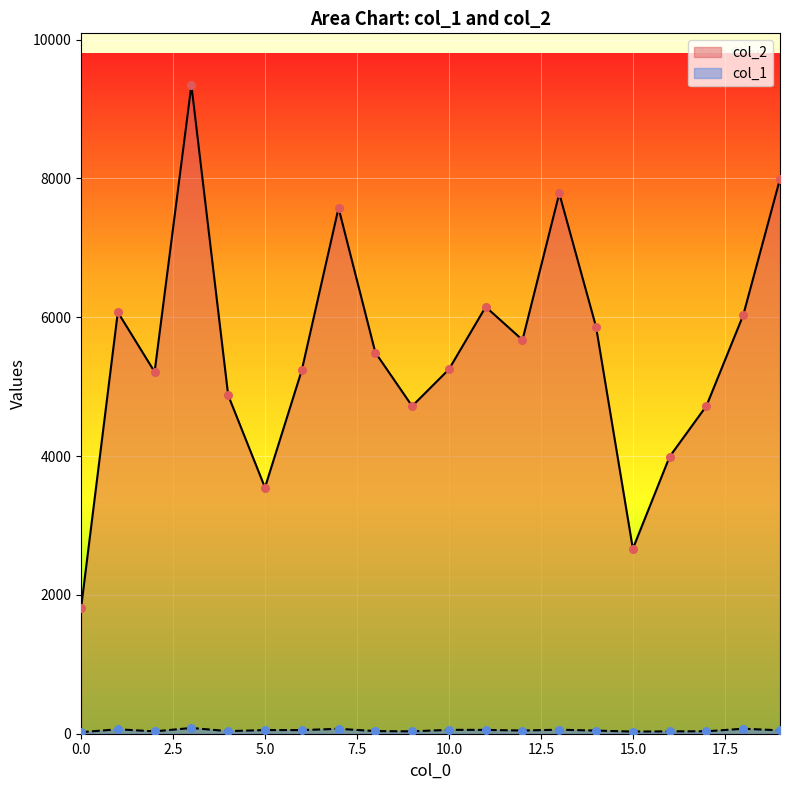

At how many categories does at least one series exceed 4270?

16